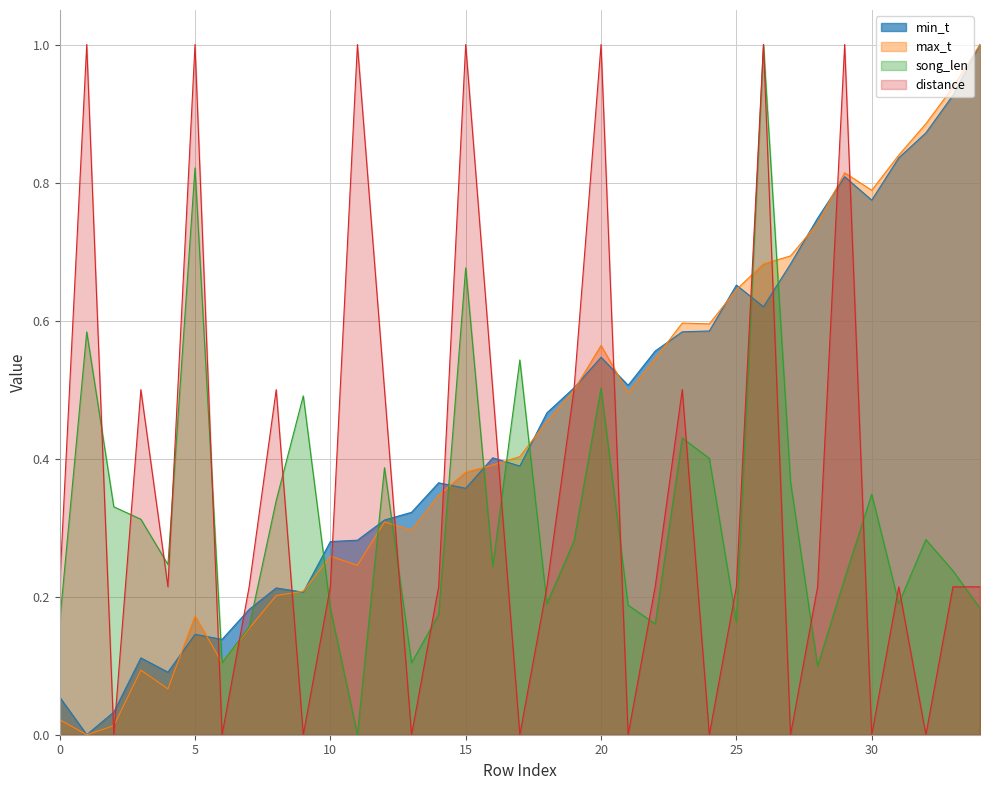

At which category is the sum across all series the highest?

26